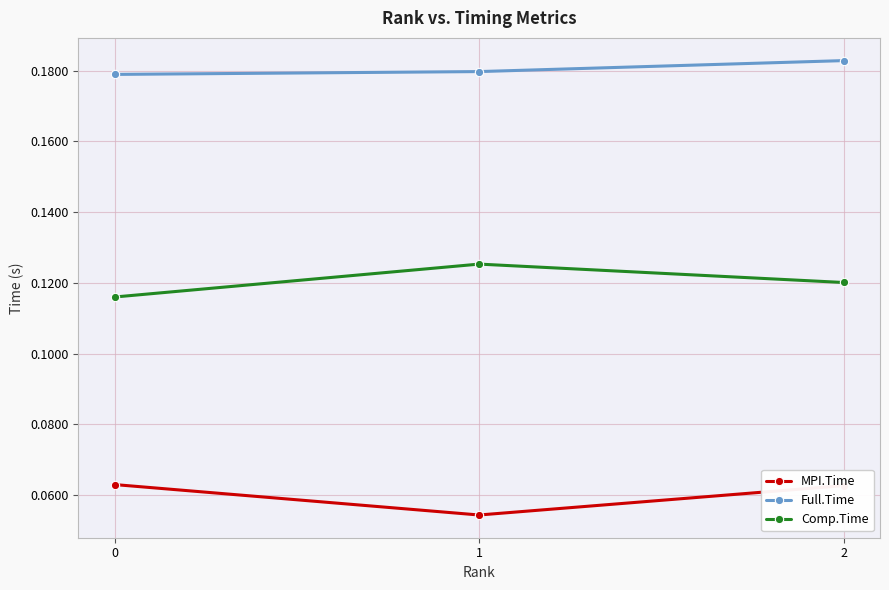

What is the sum of the Full.Time values at 0 and 2?

0.4